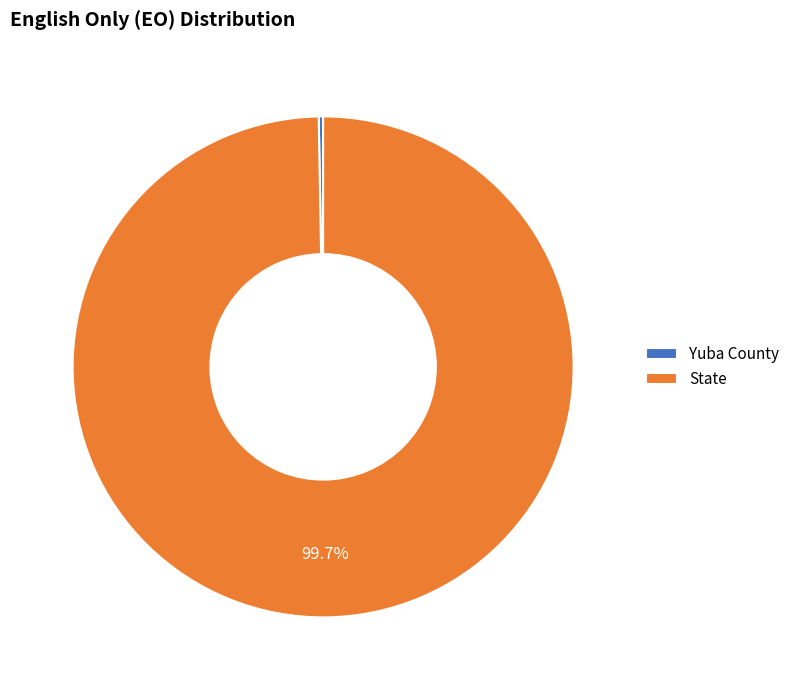

Does any single category account for the majority?

Yes